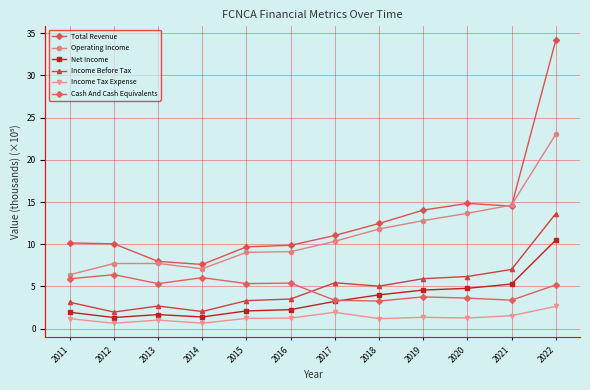

What is the spread (max minus min) of values at 2019?

12.7